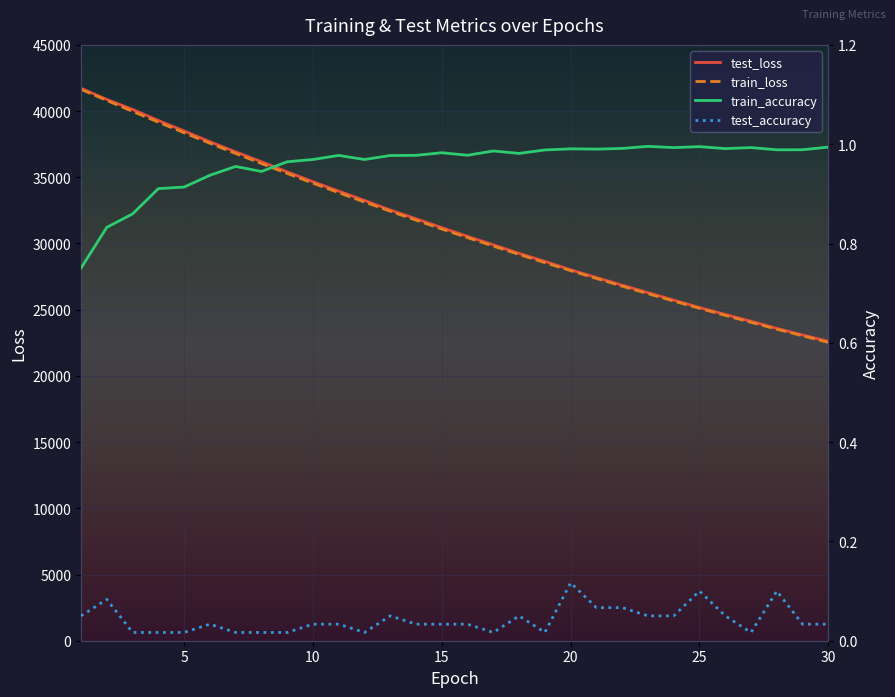

Reading left to right, extract all data points from this chart.

test_loss: 41724.0	40881.1	40127.2	39290.6	38500.6	37686.5	36920.0	36177.9	35409.1	34665.6	33955.0	33254.9	32528.0	31867.3	31200.2	30536.1	29902.9	29250.7	28653.1	28012.7	27432.4	26850.2	26287.9	25727.8	25162.3	24643.4	24124.8	23588.2	23092.2	22607.3
train_loss: 41638.2	40803.0	39978.4	39162.8	38362.0	37573.2	36798.5	36038.3	35290.9	34557.4	33837.6	33131.8	32439.3	31760.0	31093.5	30440.0	29799.0	29170.7	28554.6	27950.6	27358.5	26778.1	26209.1	25651.5	25105.0	24569.3	24044.3	23529.7	23025.4	22531.1
train_accuracy: 0.8	0.8	0.9	0.9	0.9	0.9	1.0	0.9	1.0	1.0	1.0	1.0	1.0	1.0	1.0	1.0	1.0	1.0	1.0	1.0	1.0	1.0	1.0	1.0	1.0	1.0	1.0	1.0	1.0	1.0
test_accuracy: 0.1	0.1	0.0	0.0	0.0	0.0	0.0	0.0	0.0	0.0	0.0	0.0	0.1	0.0	0.0	0.0	0.0	0.1	0.0	0.1	0.1	0.1	0.1	0.1	0.1	0.1	0.0	0.1	0.0	0.0